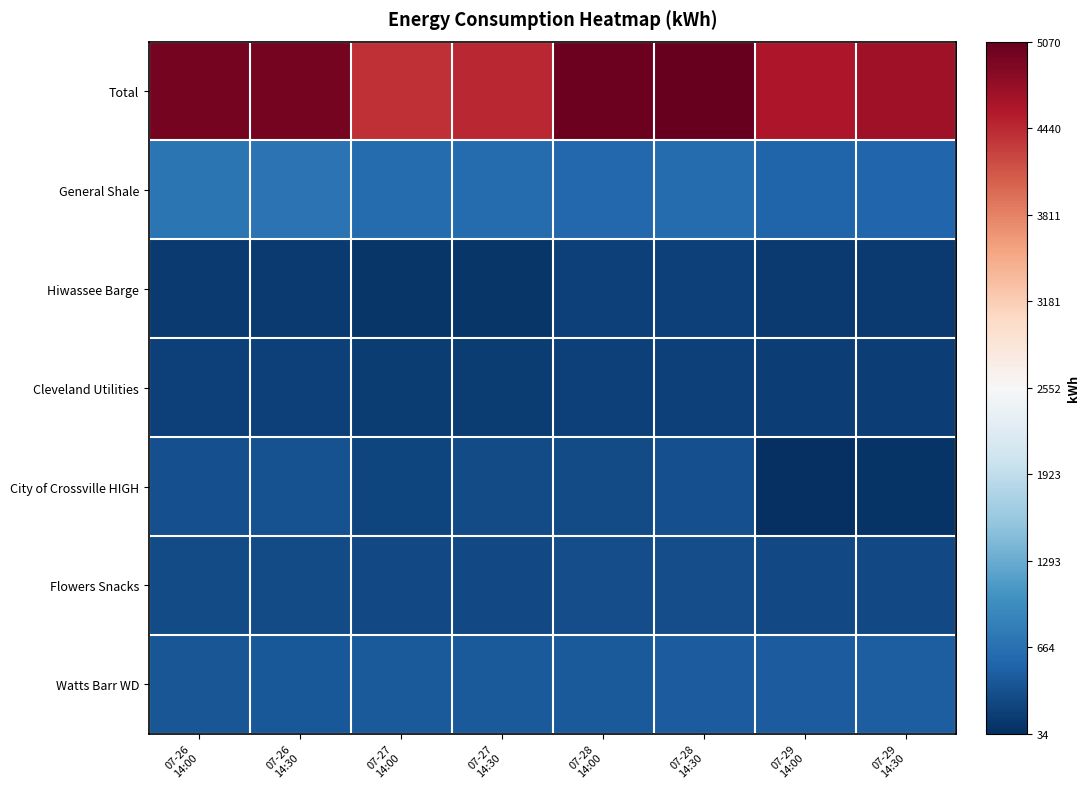

List the series in order of their peak value, highest first.

Total, General Shale, Watts Barr WD, City of Crossville HIGH, Flowers Snacks, Cleveland Utilities, Hiwassee Barge